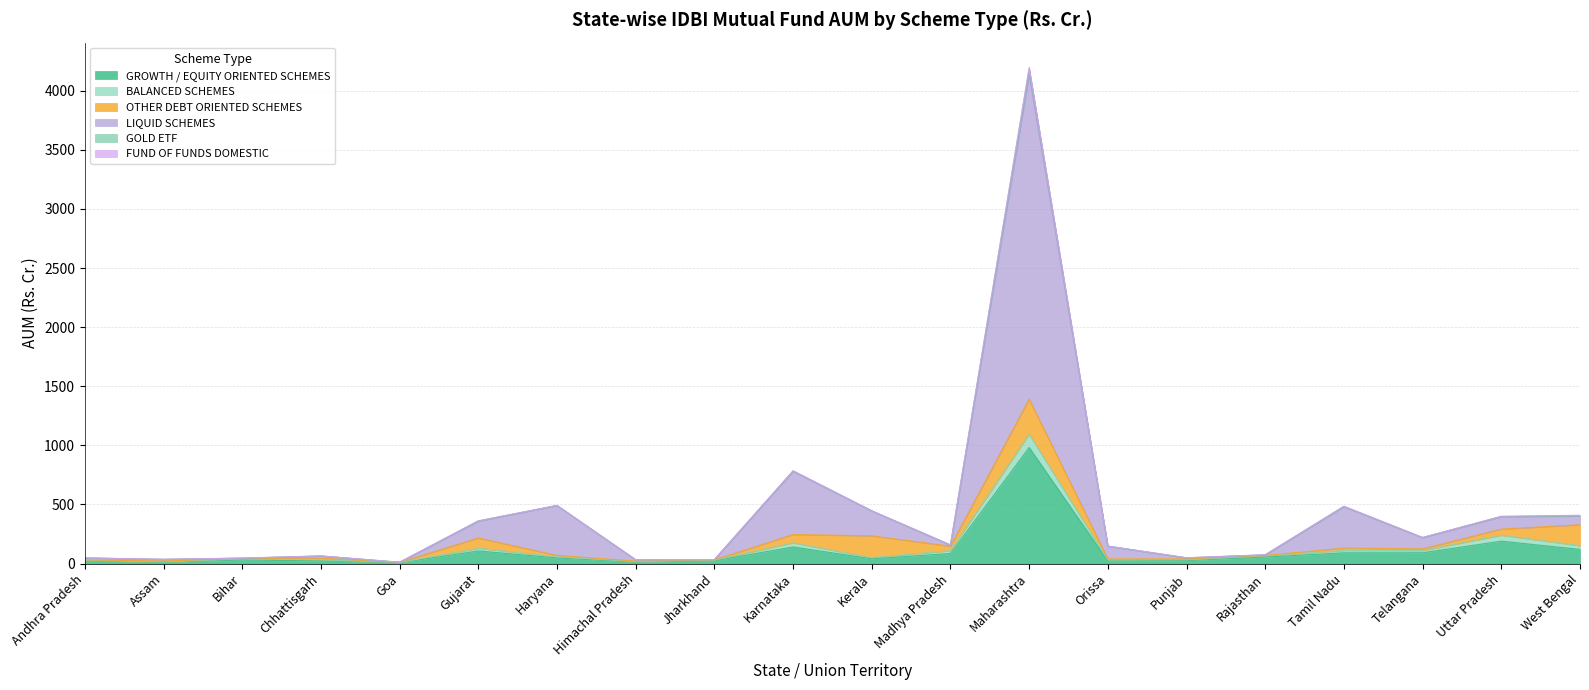

What is the maximum value for GROWTH / EQUITY ORIENTED SCHEMES?

981.9